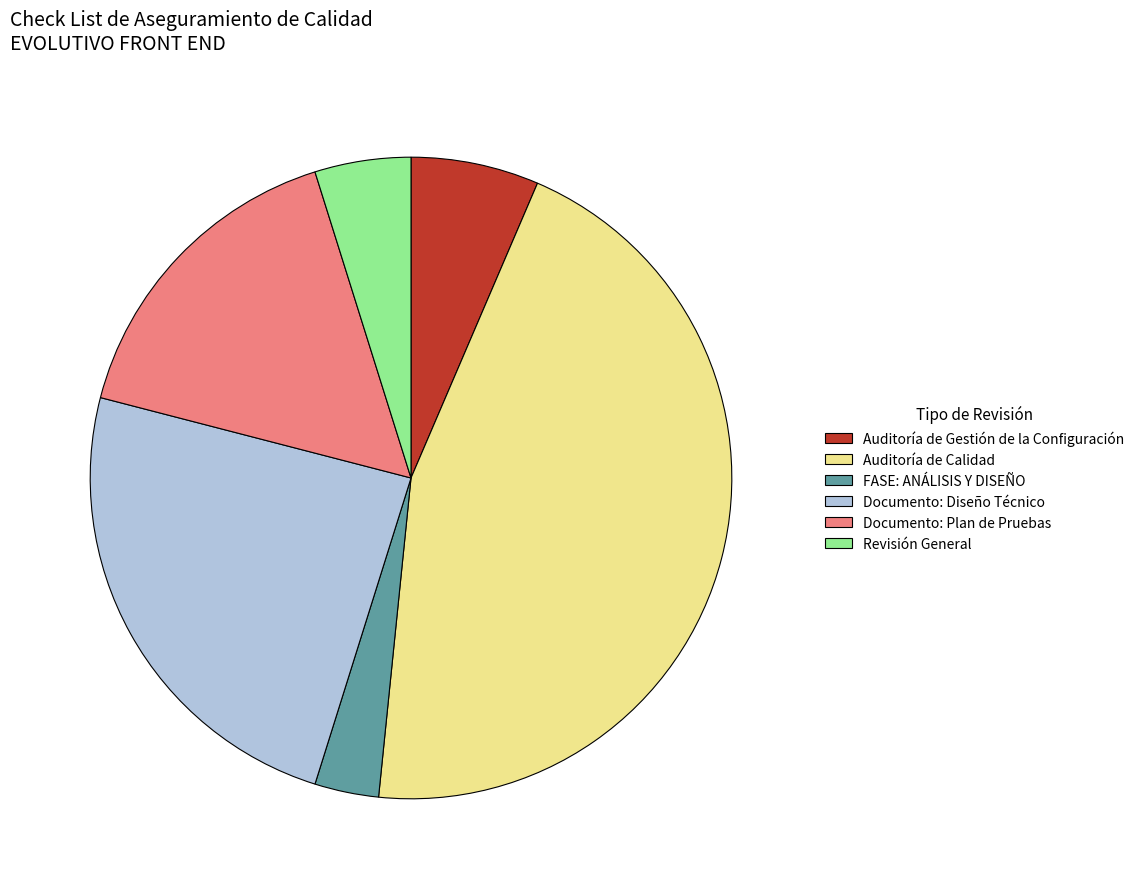

Which category has the biggest portion of the pie?

Auditoría de Calidad